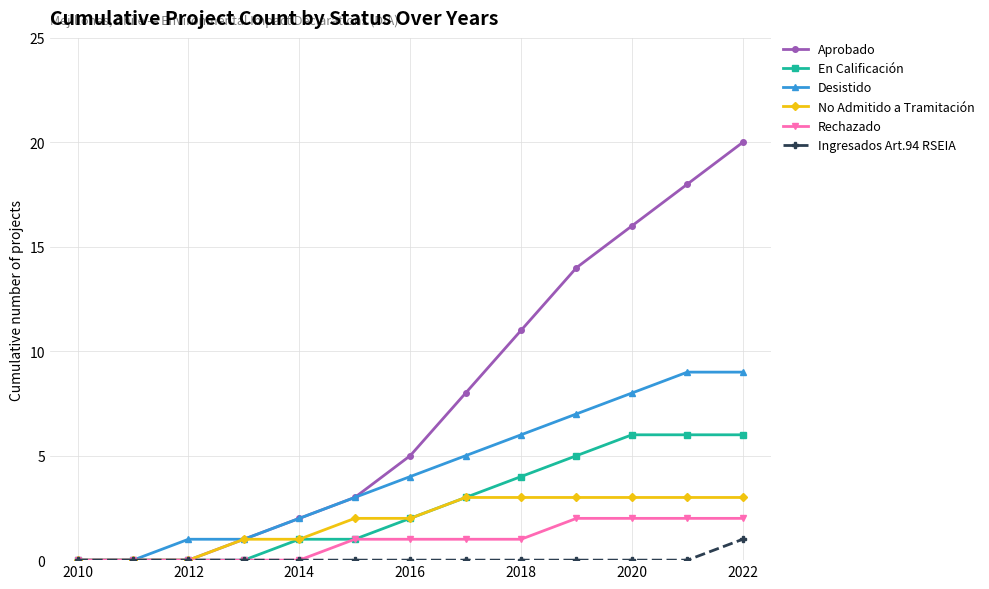

Which series has the largest range (max minus min)?

Aprobado